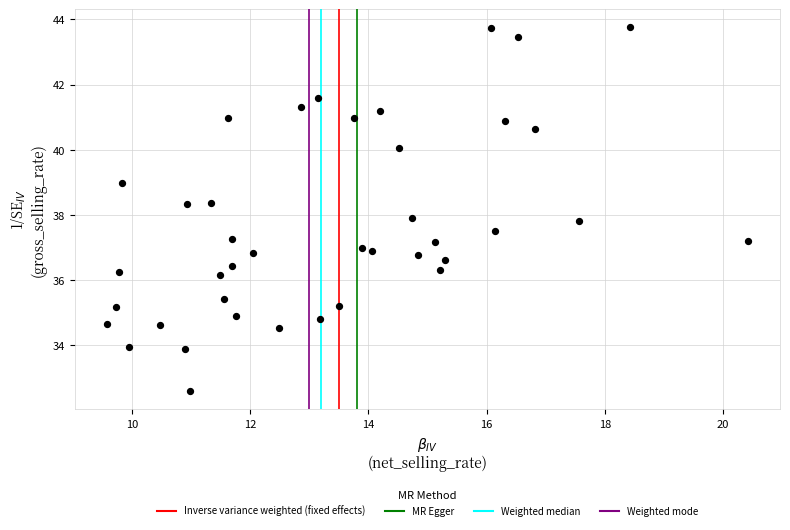

What is the range of X values (max minus min)?

10.8